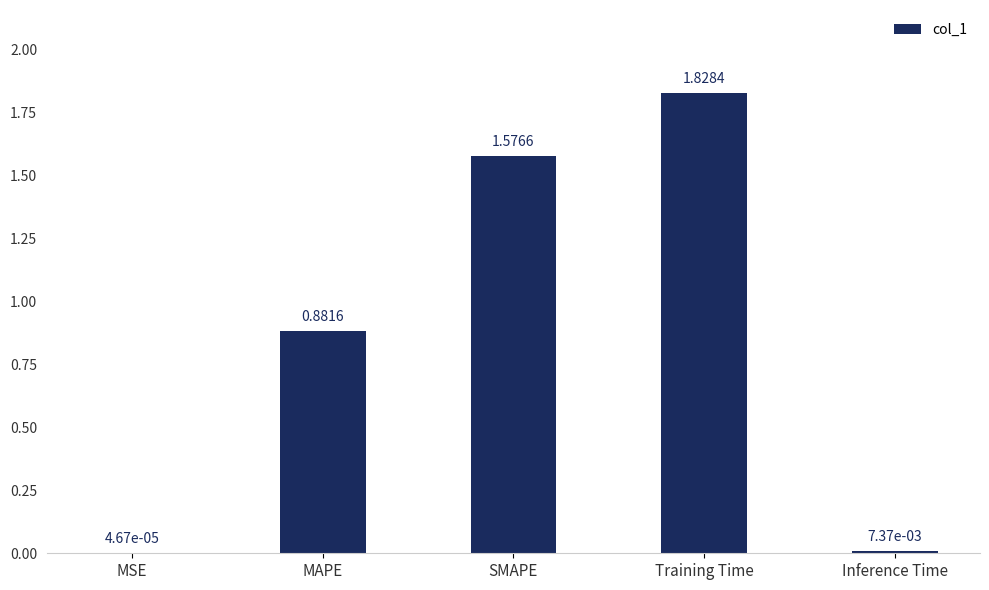

Which category has the highest value across all series?

Training Time